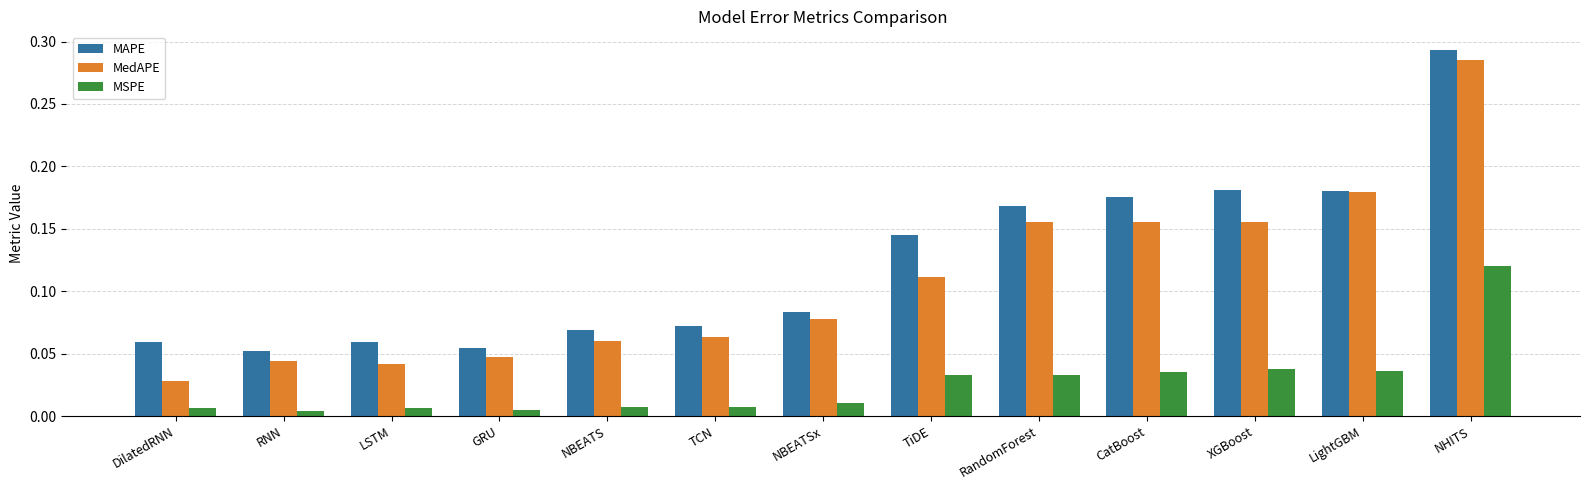

Which series has the widest spread of values?

MedAPE